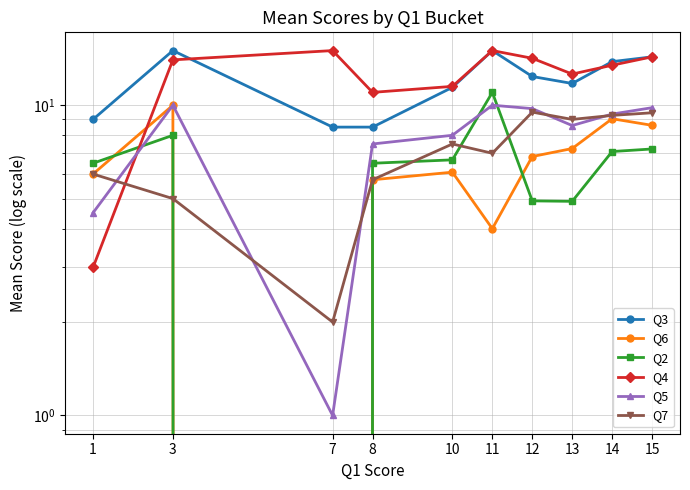

What is the difference between the maximum and second lowest values in the Q7 series?

4.5